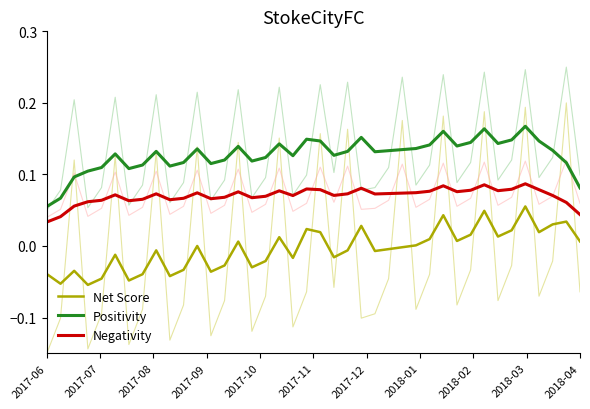

True or false: Negativity and Positivity intersect in this chart.

False